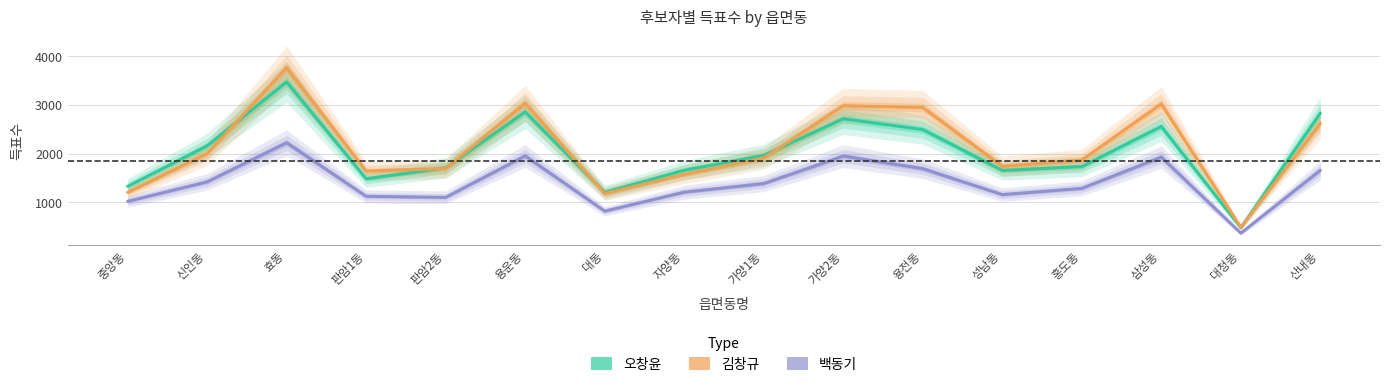

Where is 오창윤 nearest to the value 1973?

가양1동